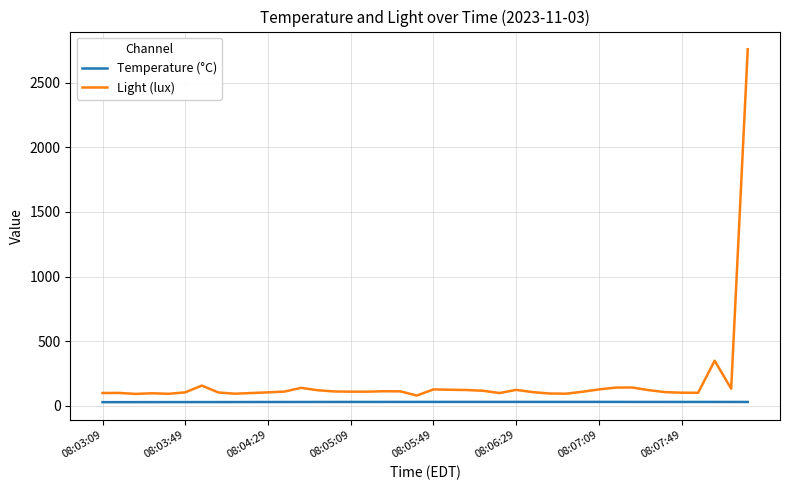

Which series has the largest range (max minus min)?

Light (lux)